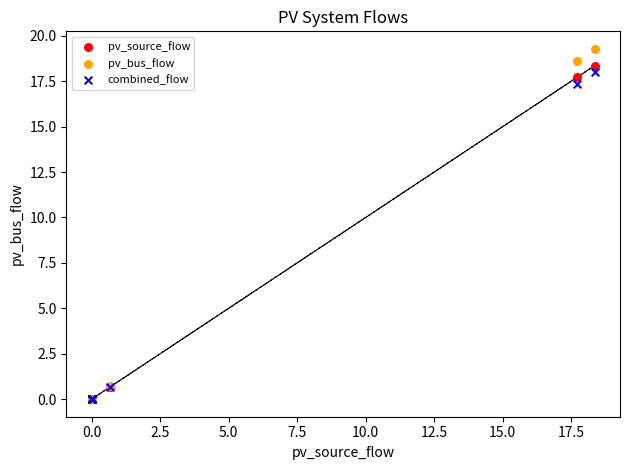

What are all the series names shown in the legend?

pv_source_flow, pv_bus_flow, combined_flow